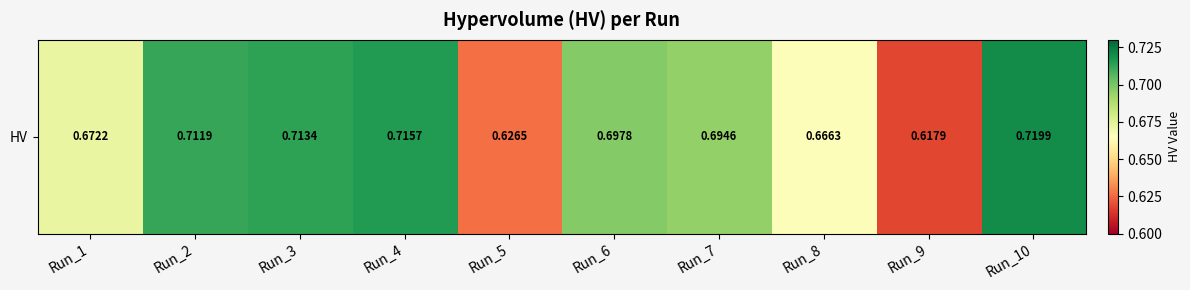

At which label is the value closest to 0?

Run_9